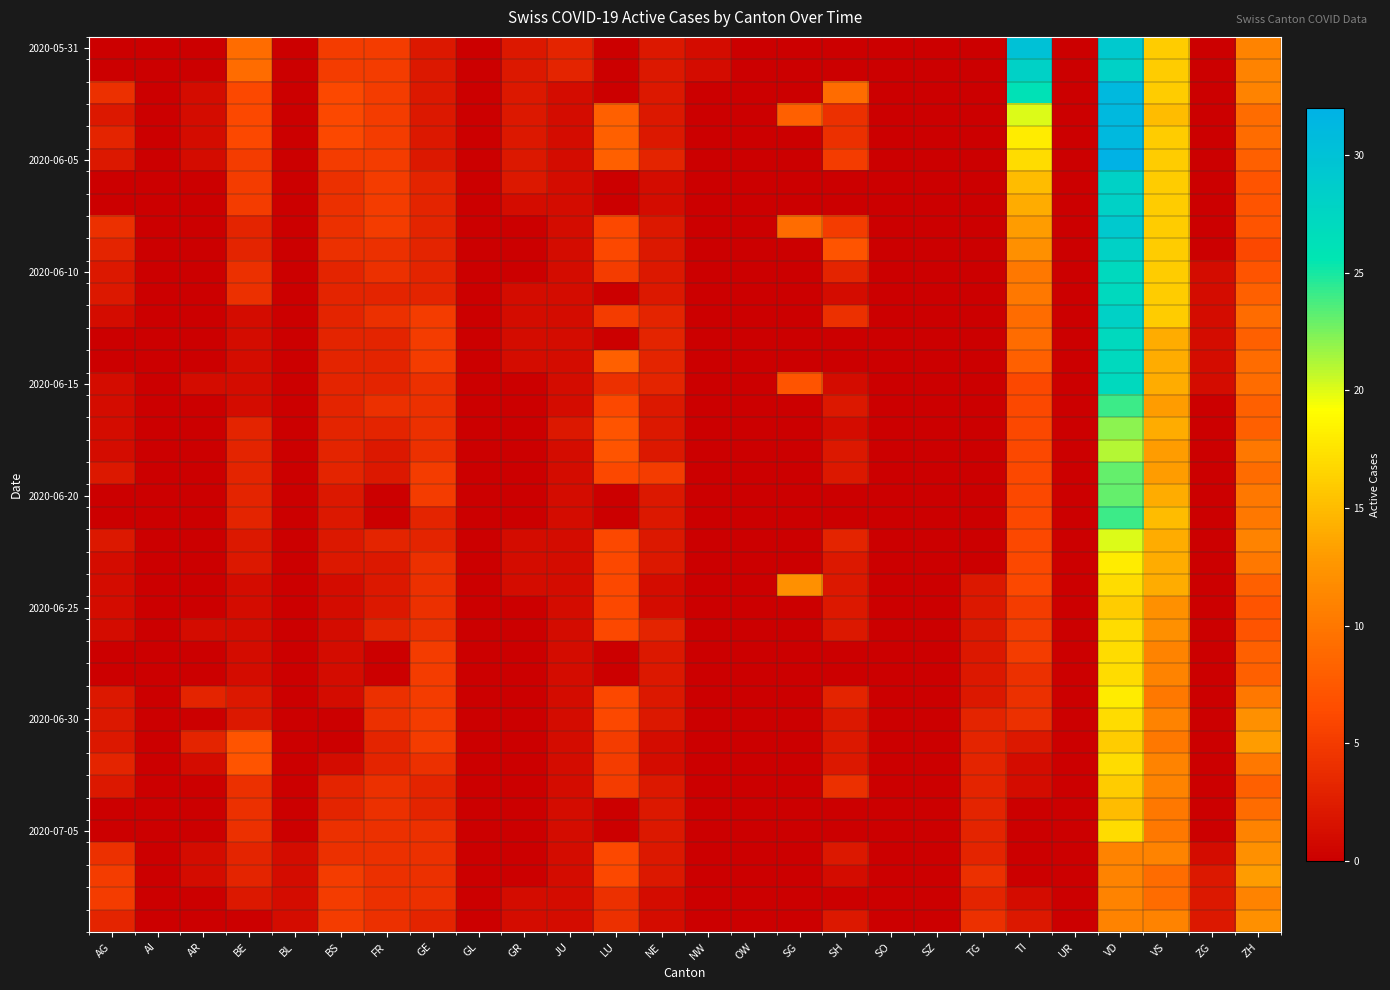

Count the number of categories in the chart.

26